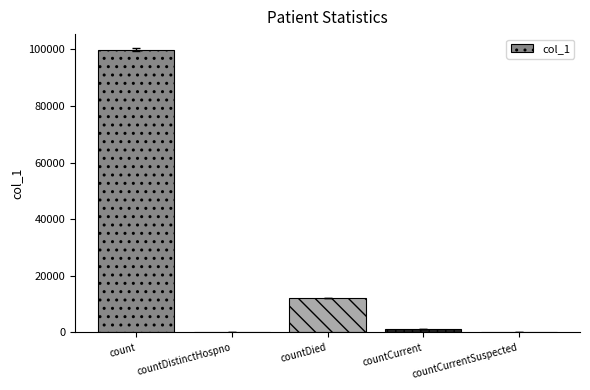

Reading left to right, what are all the values shown in this chart?

count=99849	countDistinctHospno=0	countDied=12195	countCurrent=1189	countCurrentSuspected=0